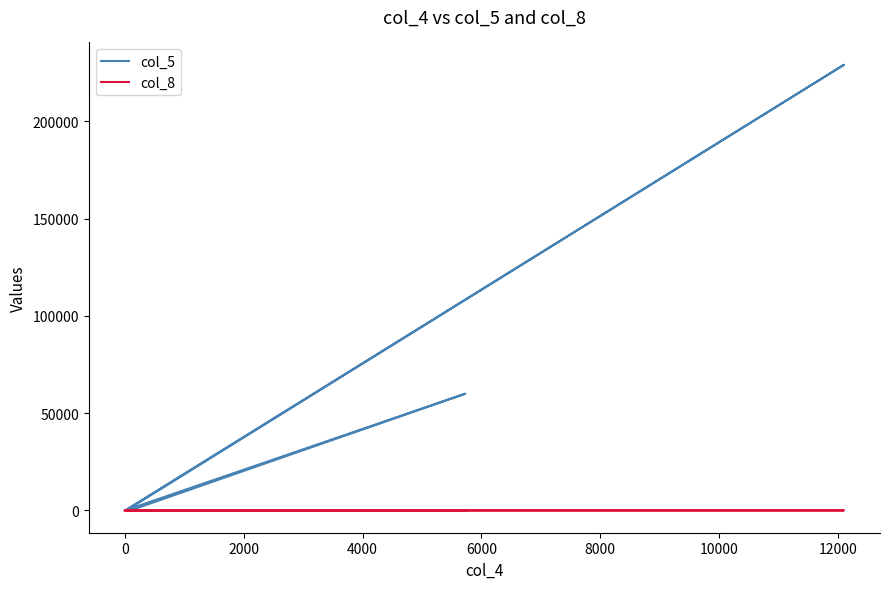

Is the value of col_8 at 8000 greater than the value of col_5 at −2000?

No